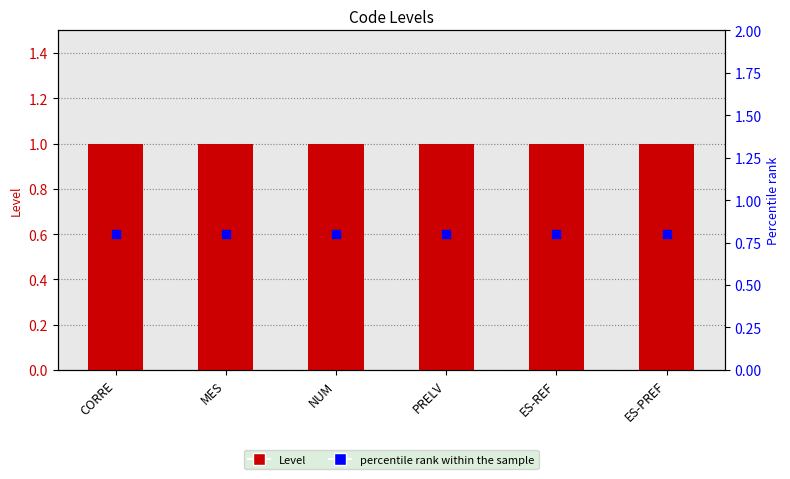

At how many categories does at least one series exceed 0?

6